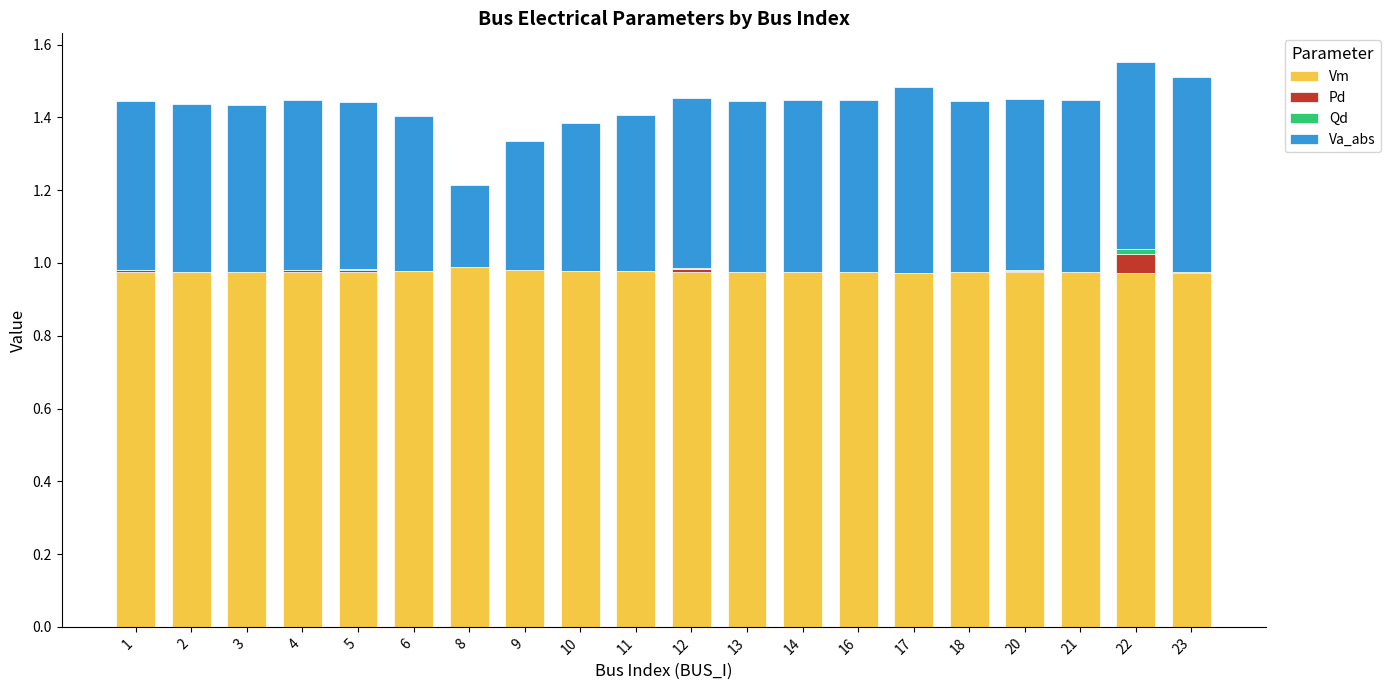

What is the total value across all series at 3?

1.4